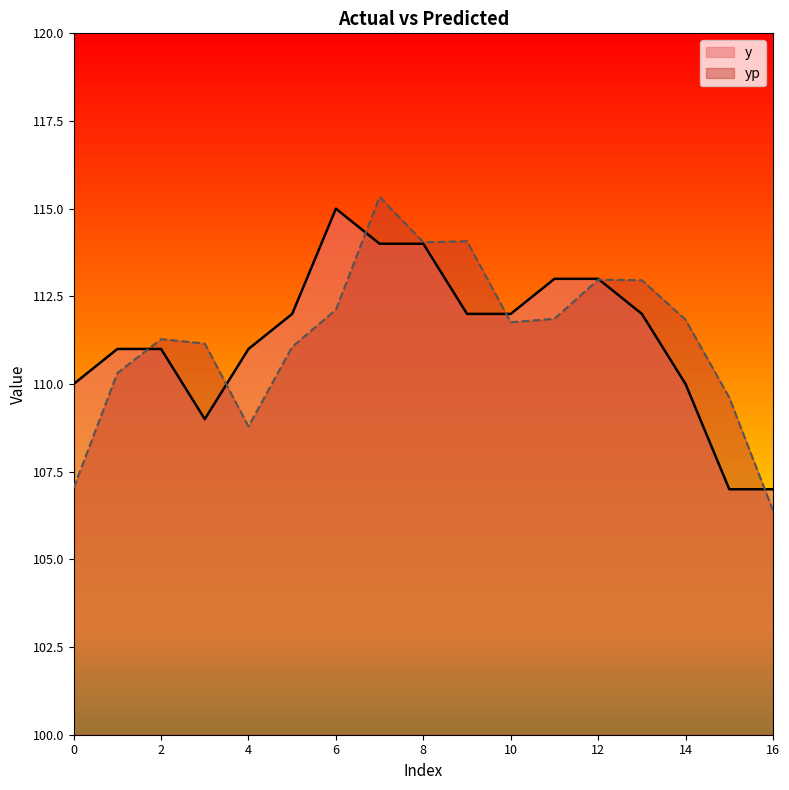

What are all the series names shown in the legend?

y, yp